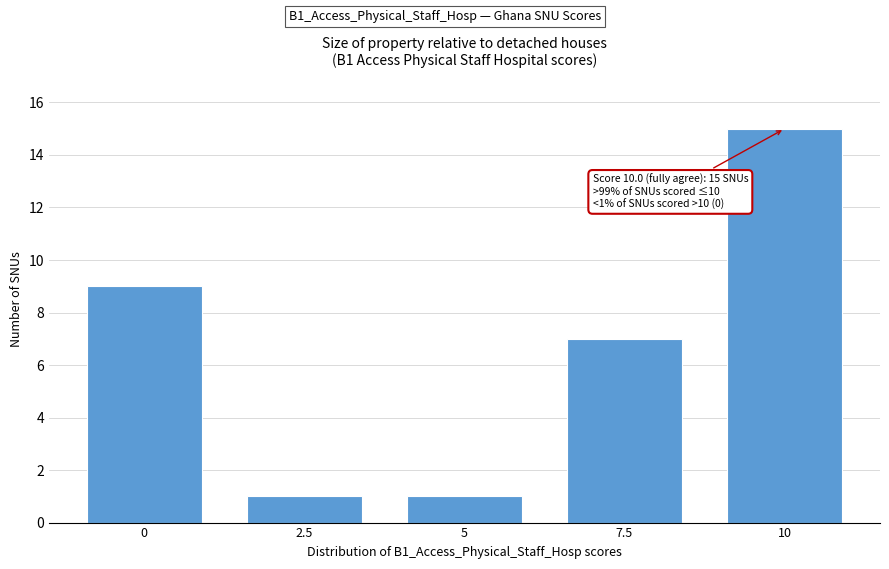

Reading right to left, extract all data points from this chart.

10=15	7.5=7	5=1	2.5=1	0=9